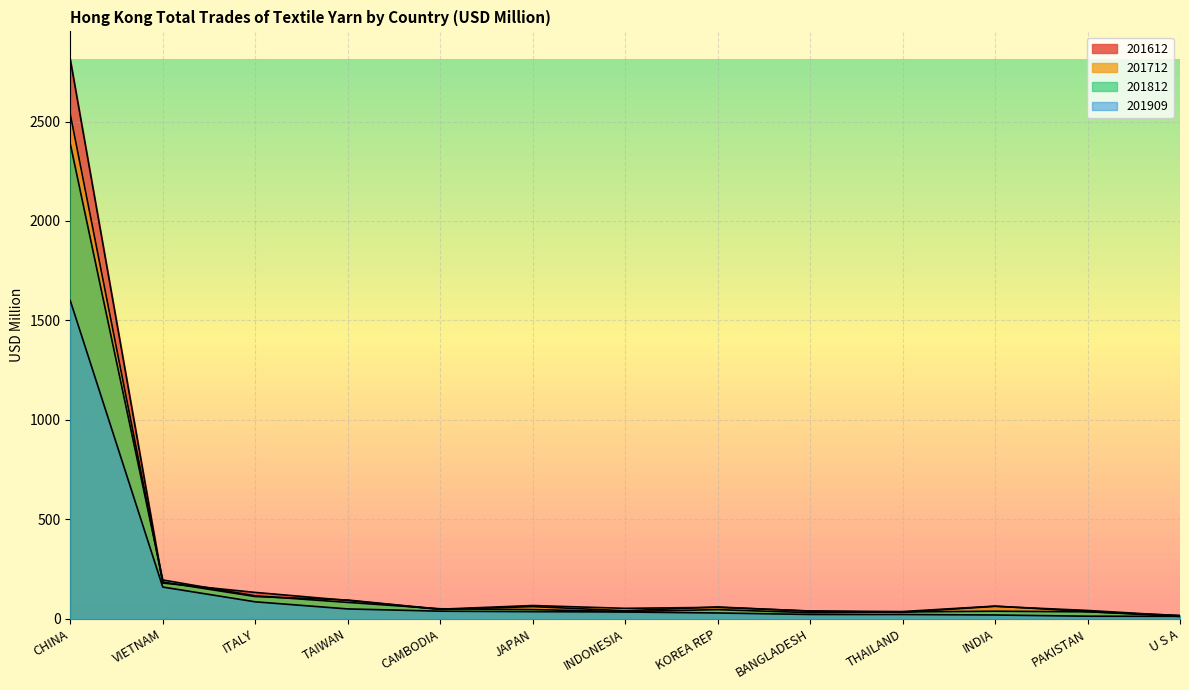

True or false: 201909 has more than 2 interior local peaks.

False